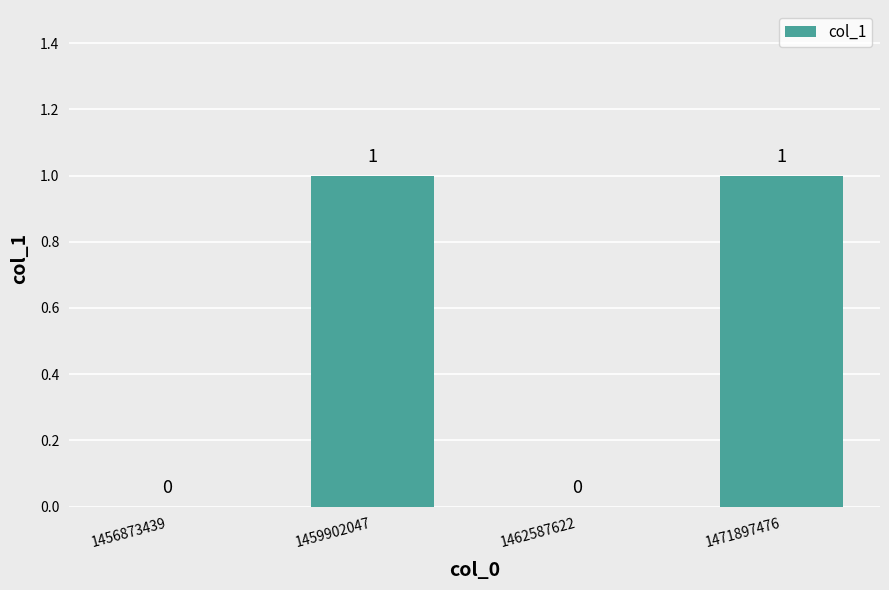

How many positive values are there?

2